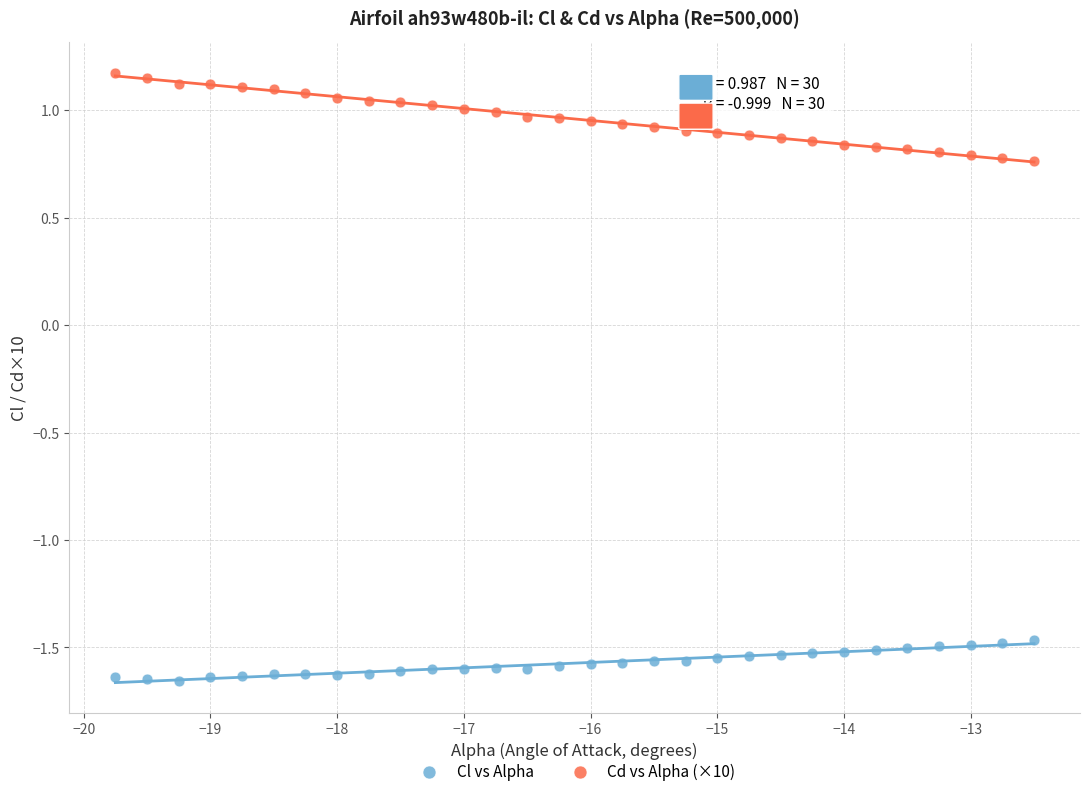

Which series contains the highest Y value?

Cd vs Alpha (×10)